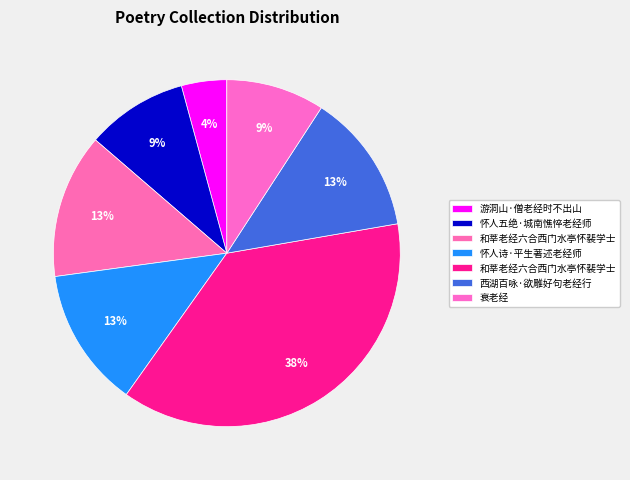

How many slices are in this pie chart?

7